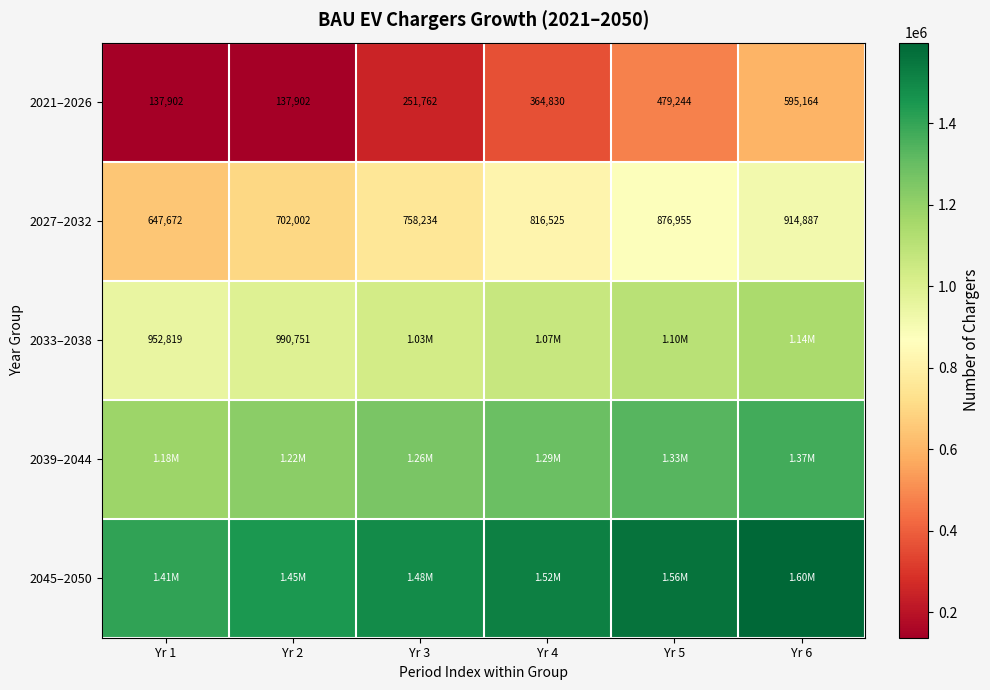

Which has a higher value, Yr 2 or Yr 6?

Yr 6